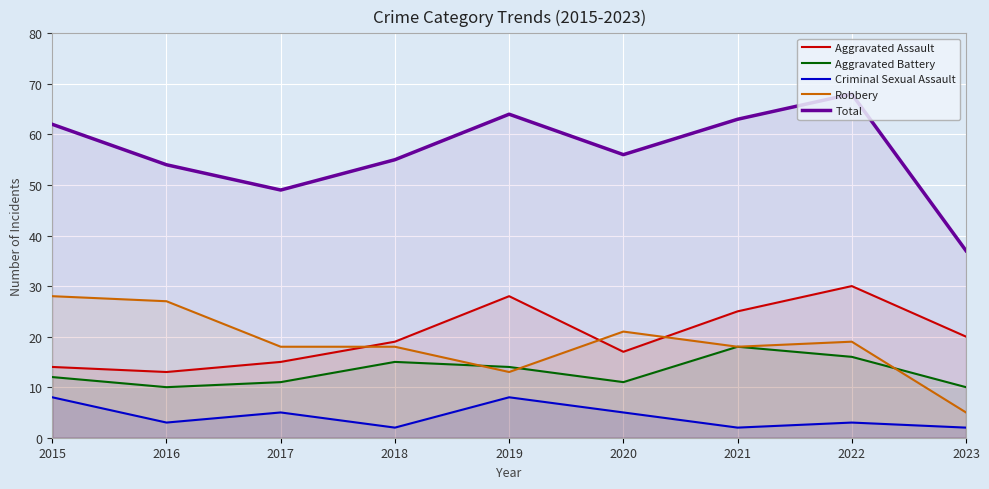

List the series in order of their peak value, lowest first.

Criminal Sexual Assault, Aggravated Battery, Robbery, Aggravated Assault, Total